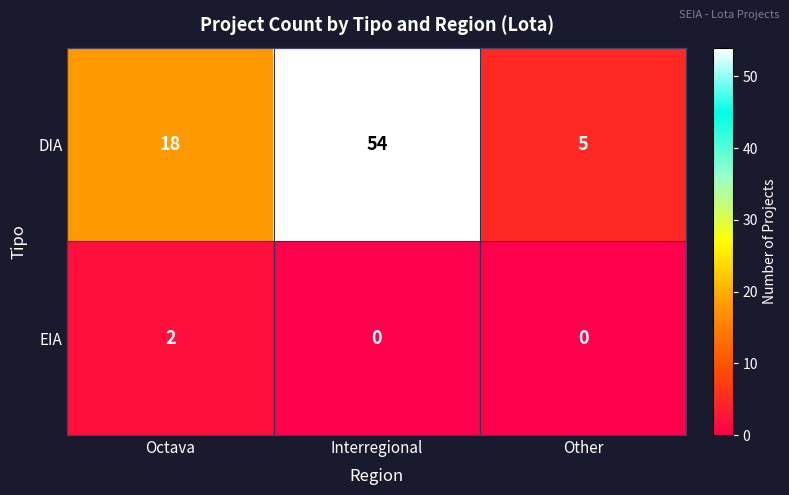

At how many categories does at least one series exceed 42?

1